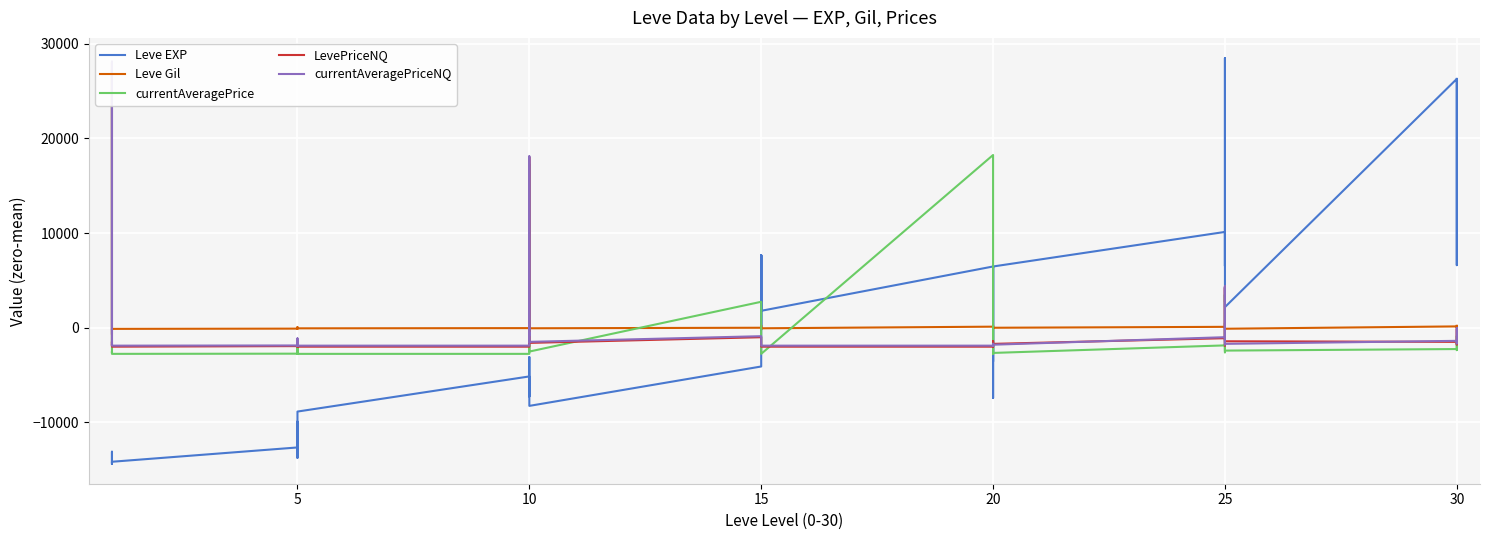

Which has a higher value, 27 or 0?

27